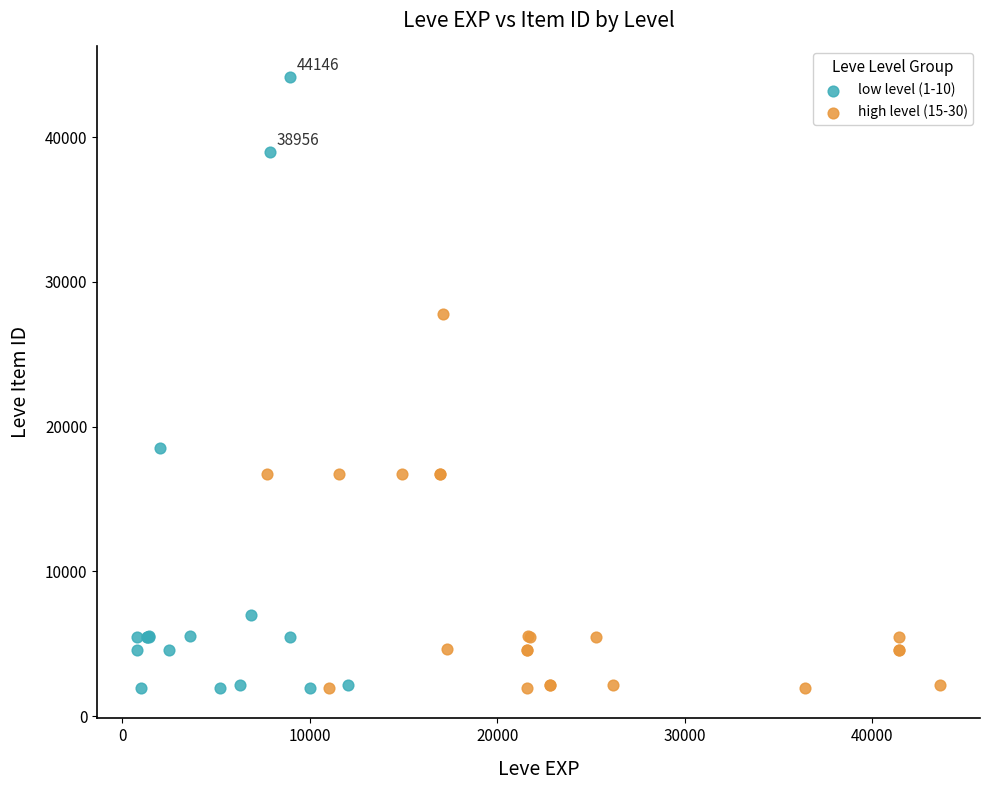

Which series reaches the maximum Y coordinate?

low level (1-10)